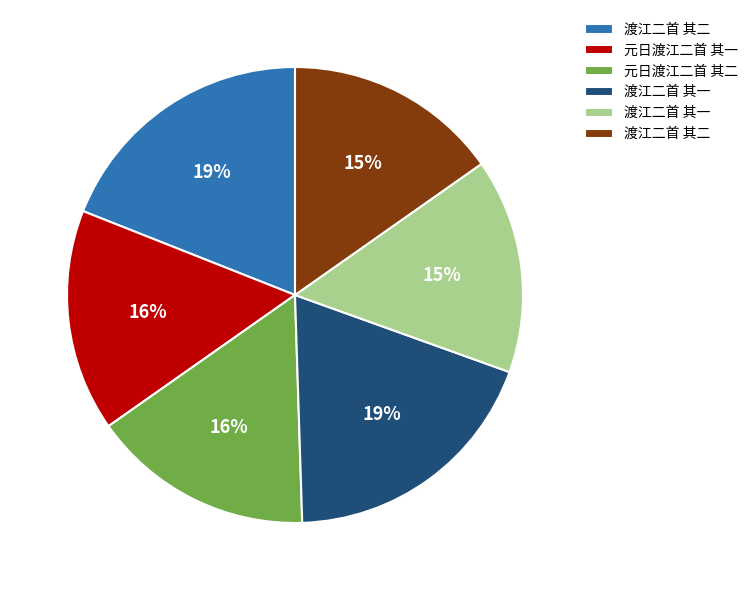

To the nearest percent, what is the average slice percentage?

17%